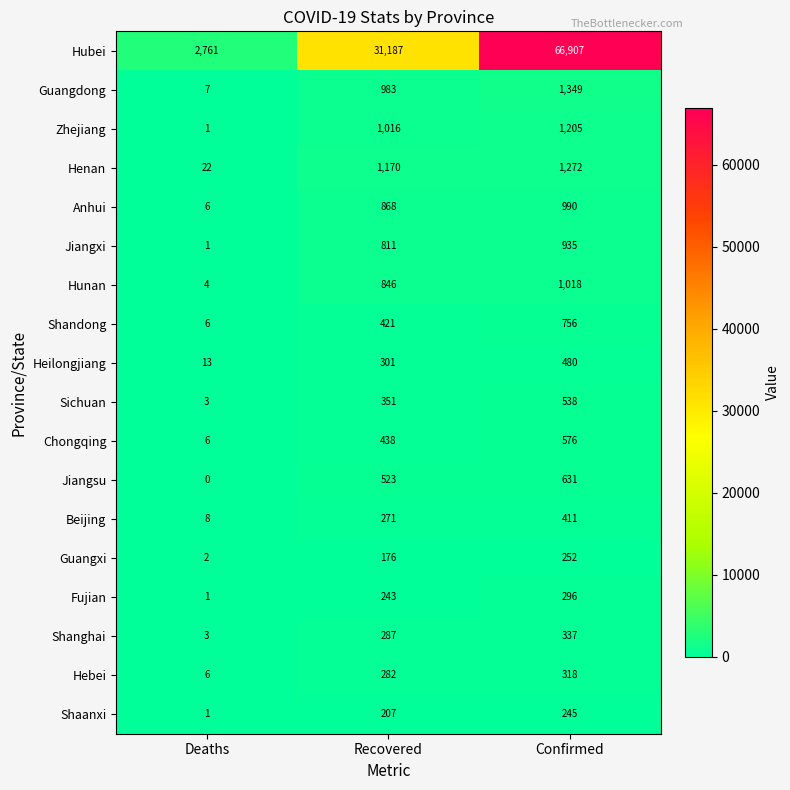

The value of Hunan at Deaths is 4. True or false?

True